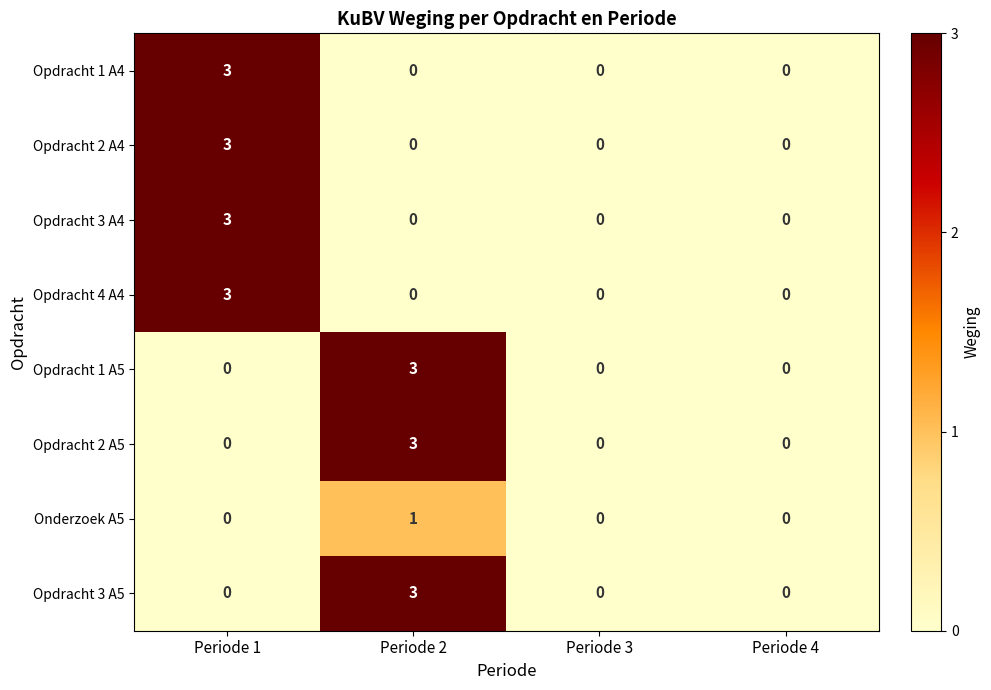

What is the difference between the Opdracht 2 A4 values at Periode 3 and Periode 1?

3